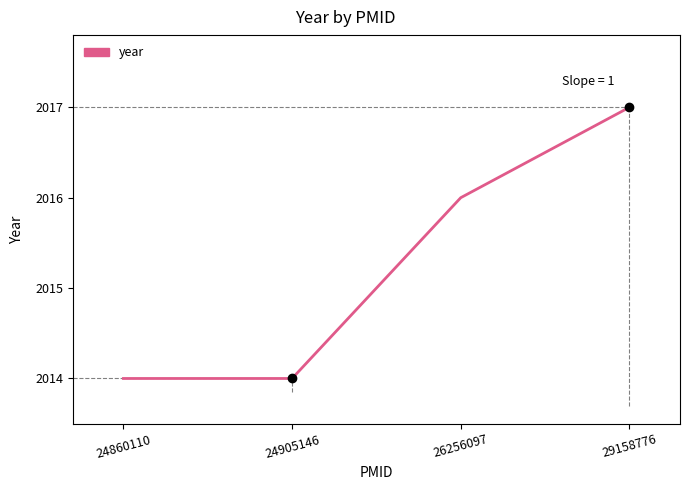

What is the sum of all values?

8061